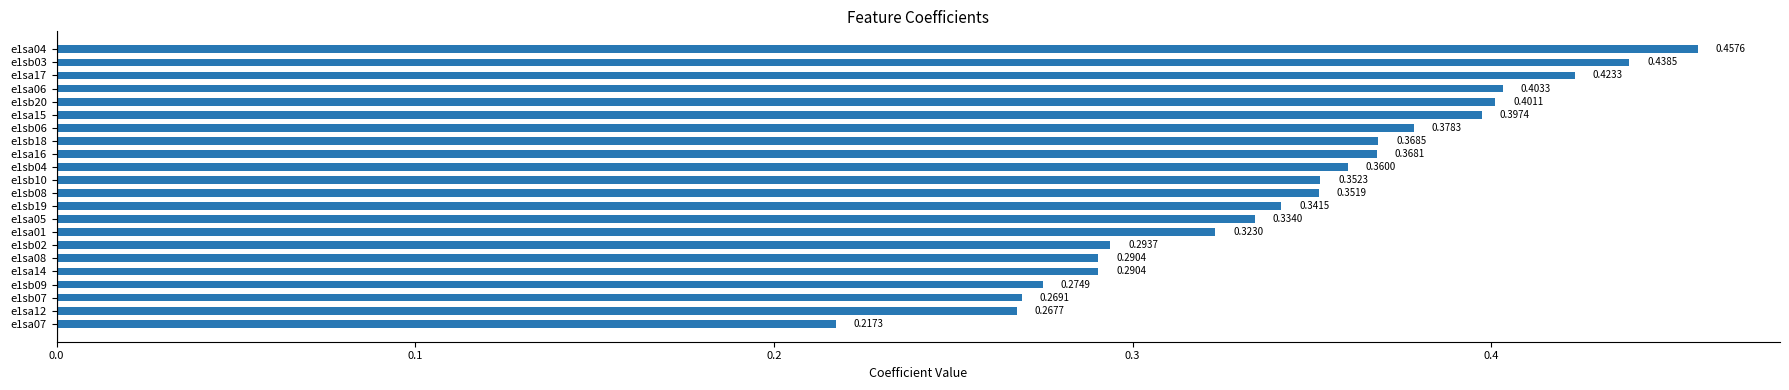

Which has a higher value, e1sa14 or e1sb03?

e1sb03